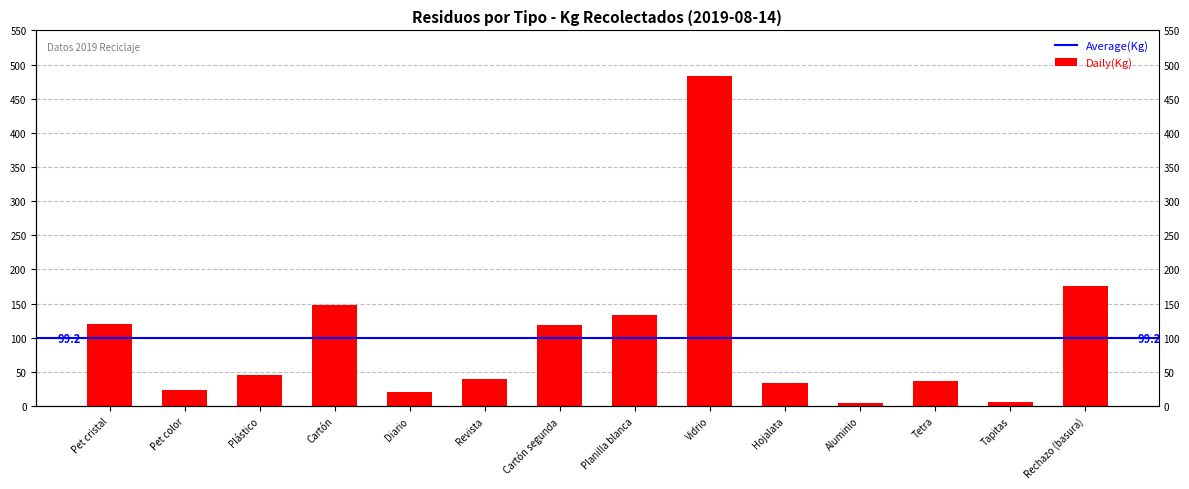

What is the minimum value shown in the chart?

5